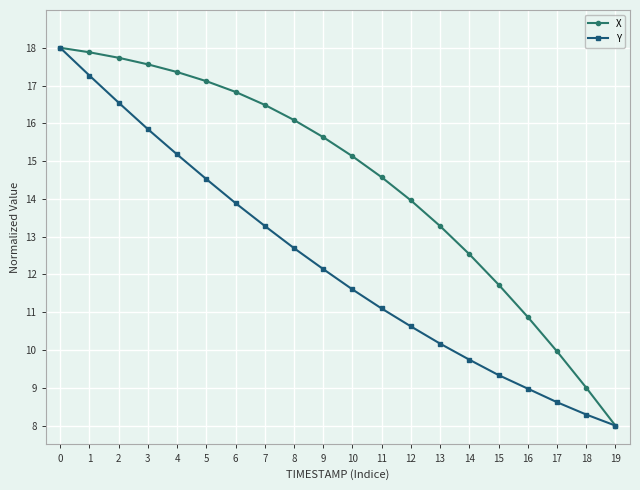

What is the smallest value displayed?

8.0